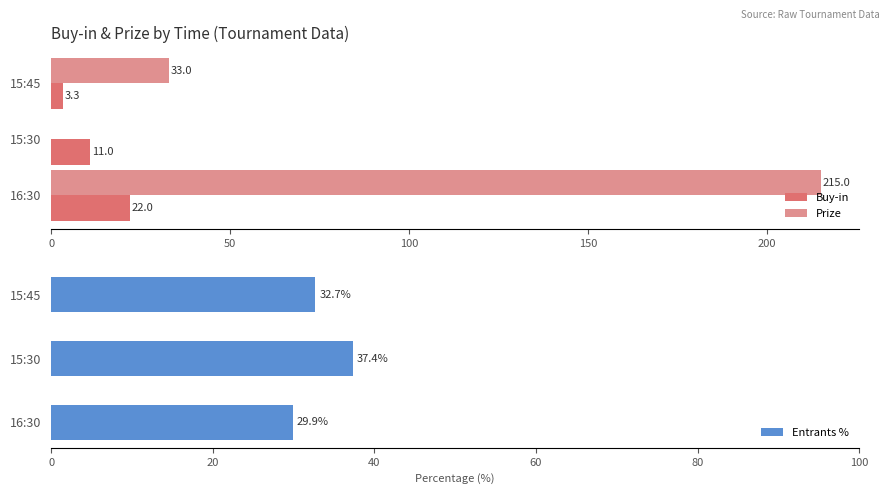

What is the value of the Buy-in bar at the 1st from the left?

3.3